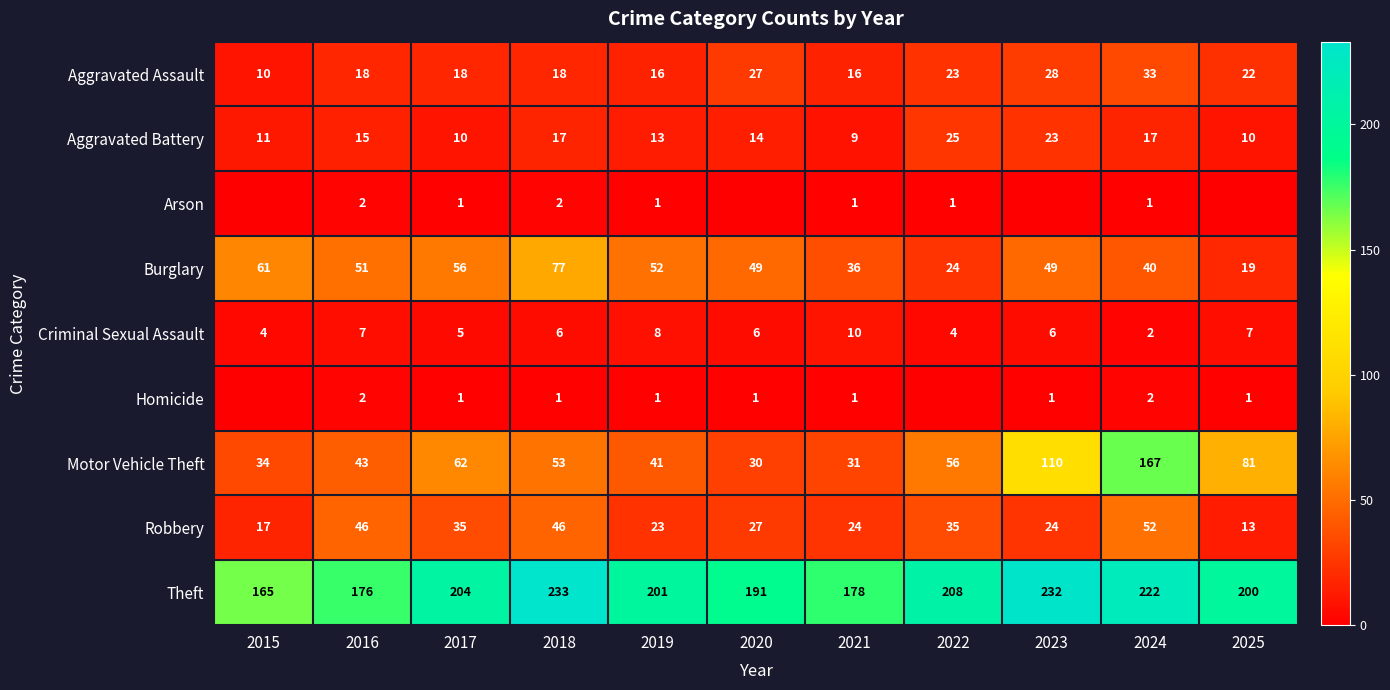

At which label is Theft closest to 199?

2025